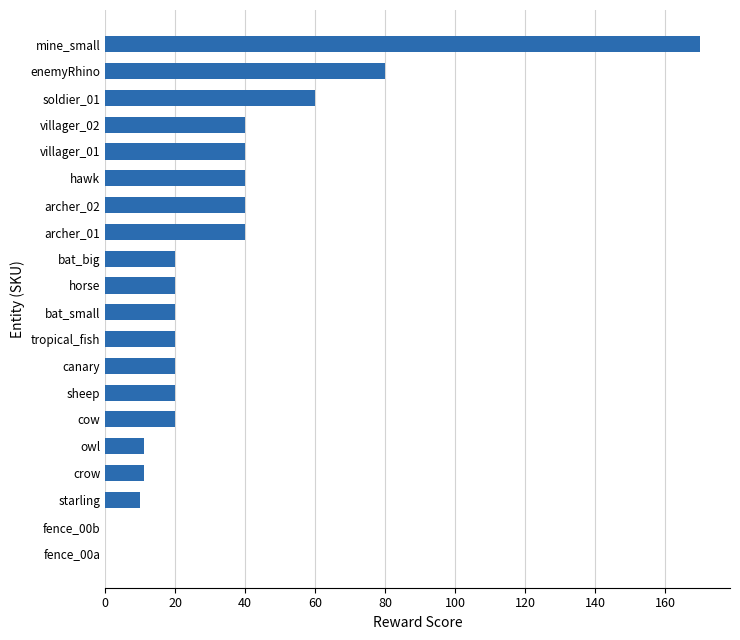

Is it true that the value at sheep is 20?

True